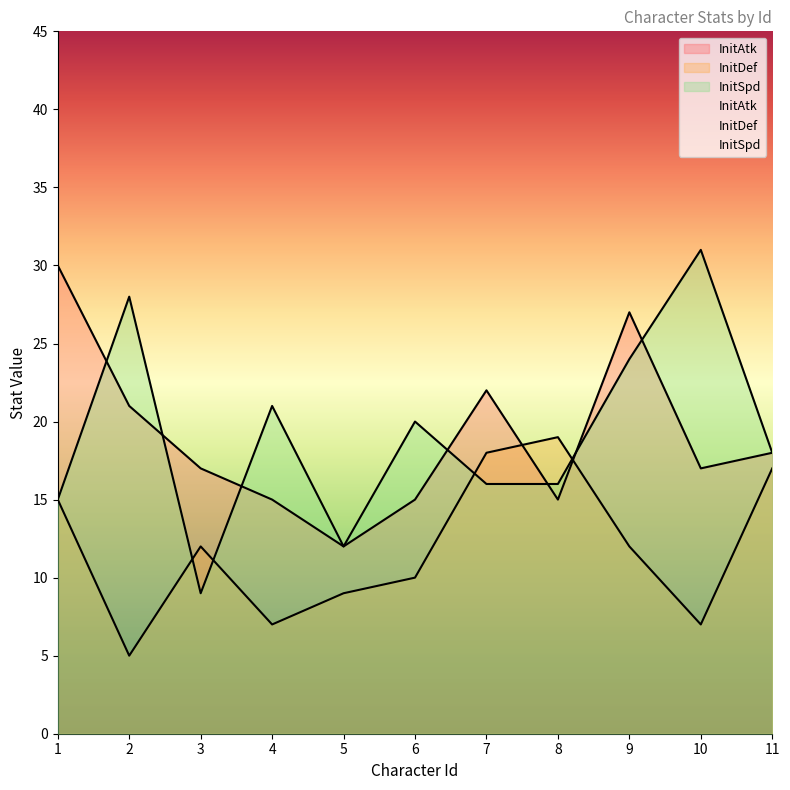

Between which two adjacent categories do InitAtk and InitSpd first intersect?

1 and 2